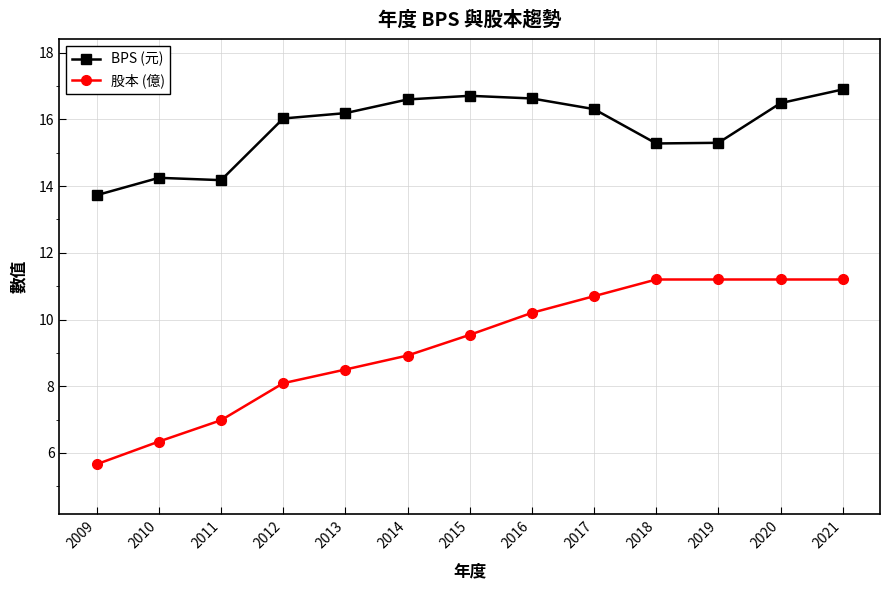

List the series in order of their peak value, lowest first.

股本 (億), BPS (元)